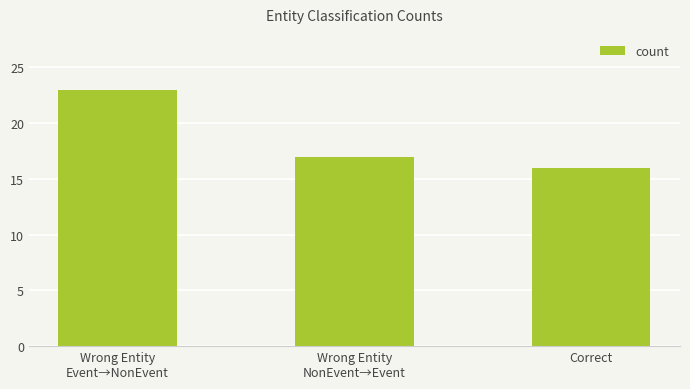

What is the minimum value shown in the chart?

16